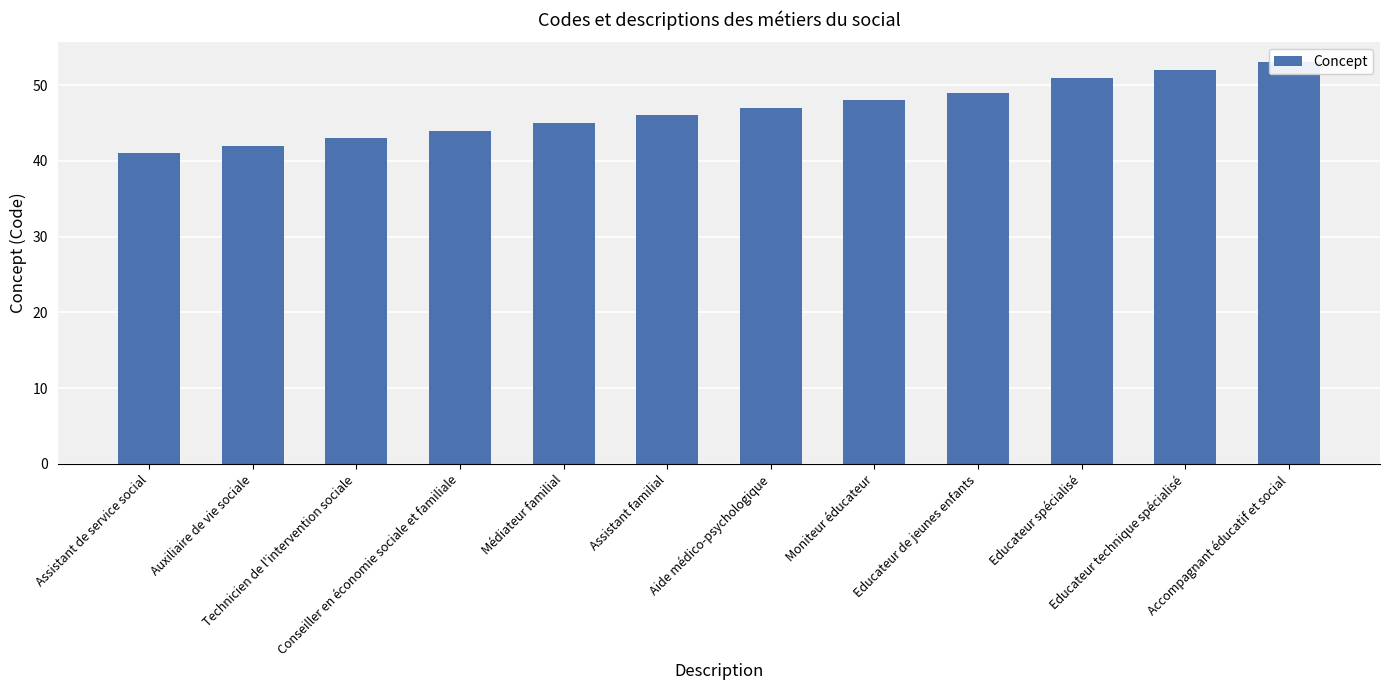

Rank the categories by value from lowest to highest.

Assistant de service social, Auxiliaire de vie sociale, Technicien de l'intervention sociale, Conseiller en économie sociale et familiale, Médiateur familial, Assistant familial, Aide médico-psychologique, Moniteur éducateur, Educateur de jeunes enfants, Educateur spécialisé, Educateur technique spécialisé, Accompagnant éducatif et social